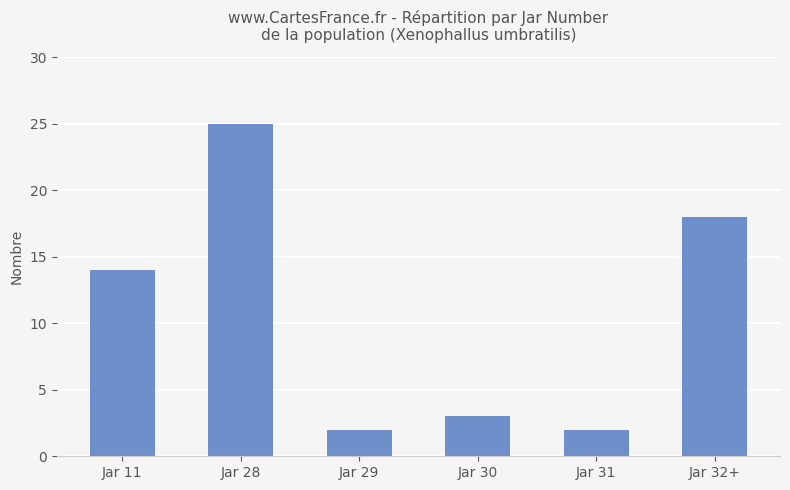

Is it true that the value at Jar 29 is 4?

False